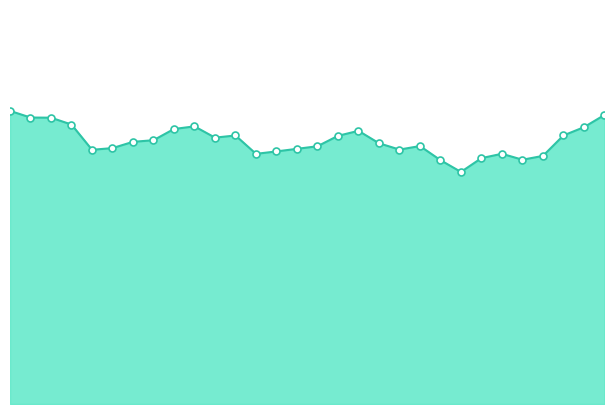

Is this an area chart (filled region under the line)?

Yes